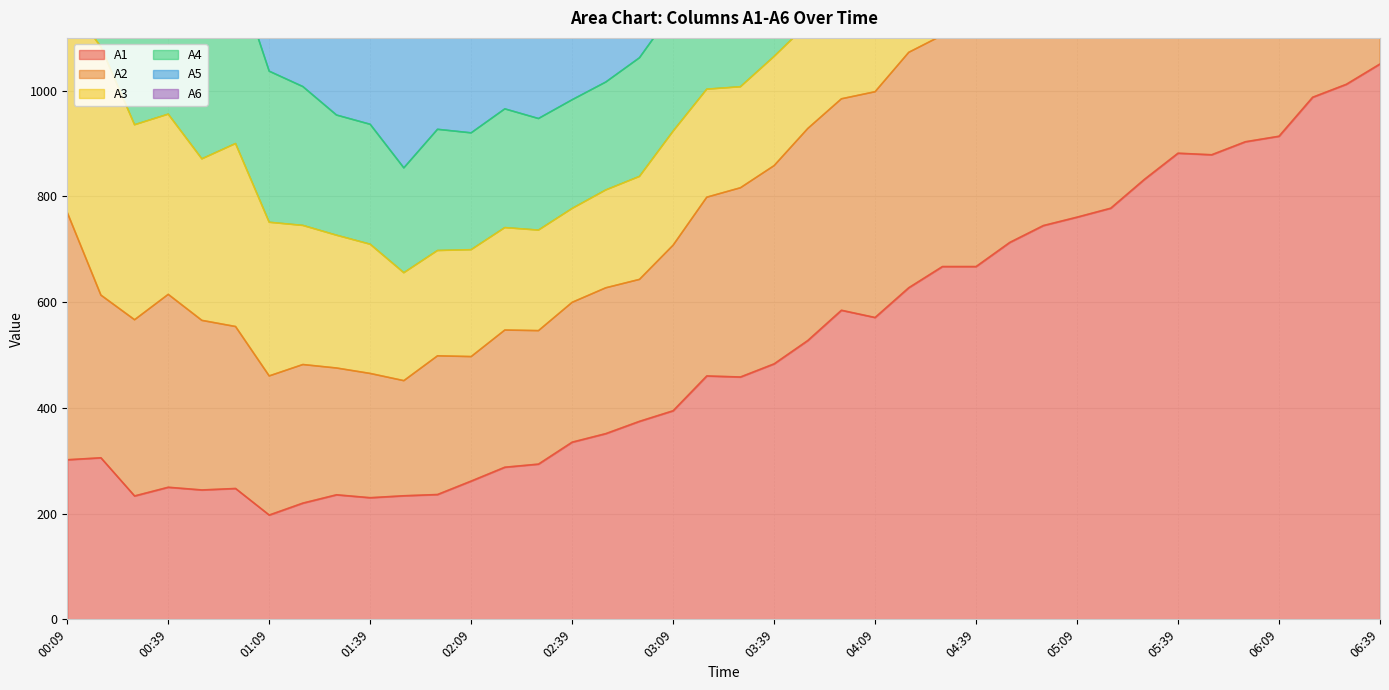

Is it true that A1 equals 642.7 at 06:19?

False